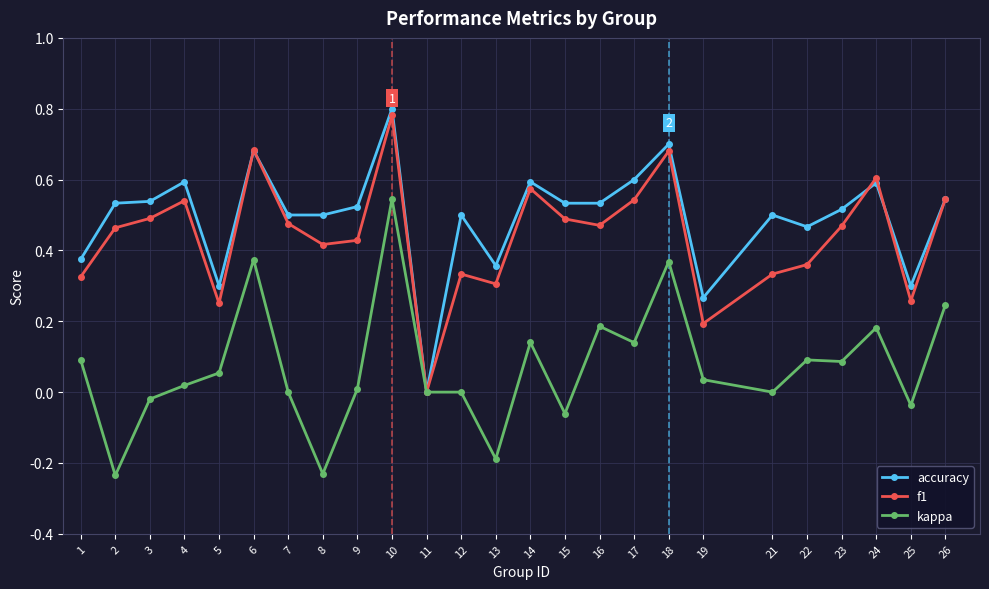

Is it true that accuracy equals 0.5 at 3?

True